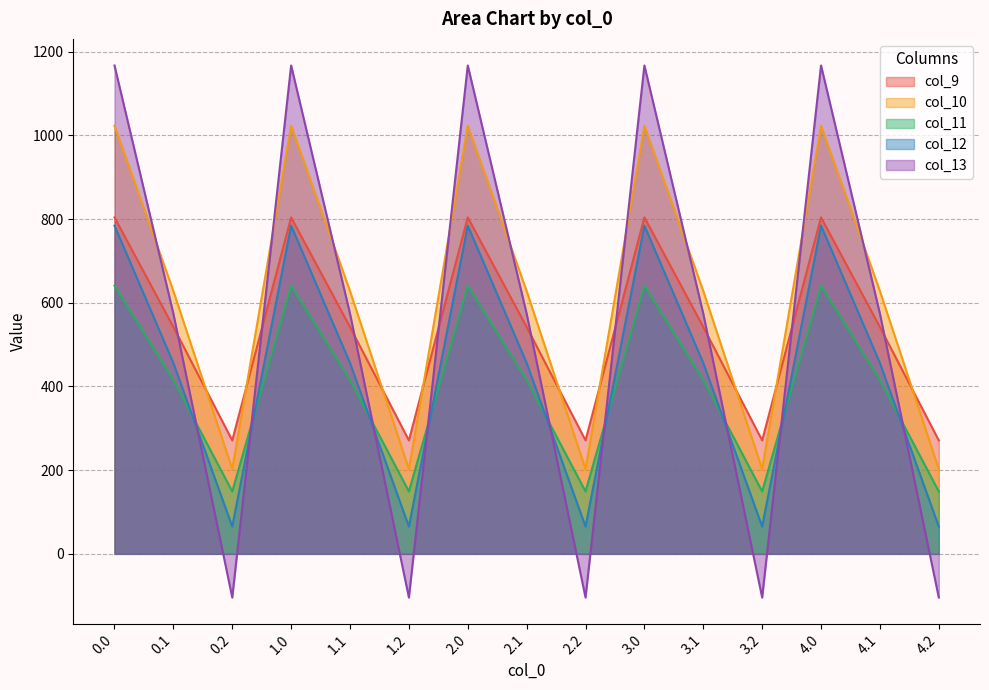

Reading left to right, list all the values displayed in this chart.

col_9: 804.0	542.1	271.1	804.0	542.1	271.1	804.0	542.1	271.1	804.0	542.1	271.1	804.0	542.1	271.1
col_10: 1023.2	628.1	202.5	1023.2	628.1	202.5	1023.2	628.1	202.5	1023.2	628.1	202.5	1023.2	628.1	202.5
col_11: 640.9	415.4	149.1	640.9	415.4	149.1	640.9	415.4	149.1	640.9	415.4	149.1	640.9	415.4	149.1
col_12: 784.4	456.1	65.2	784.4	456.1	65.2	784.4	456.1	65.2	784.4	456.1	65.2	784.4	456.1	65.2
col_13: 1167.2	574.0	-104.4	1167.2	574.0	-104.4	1167.2	574.0	-104.4	1167.2	574.0	-104.4	1167.2	574.0	-104.4